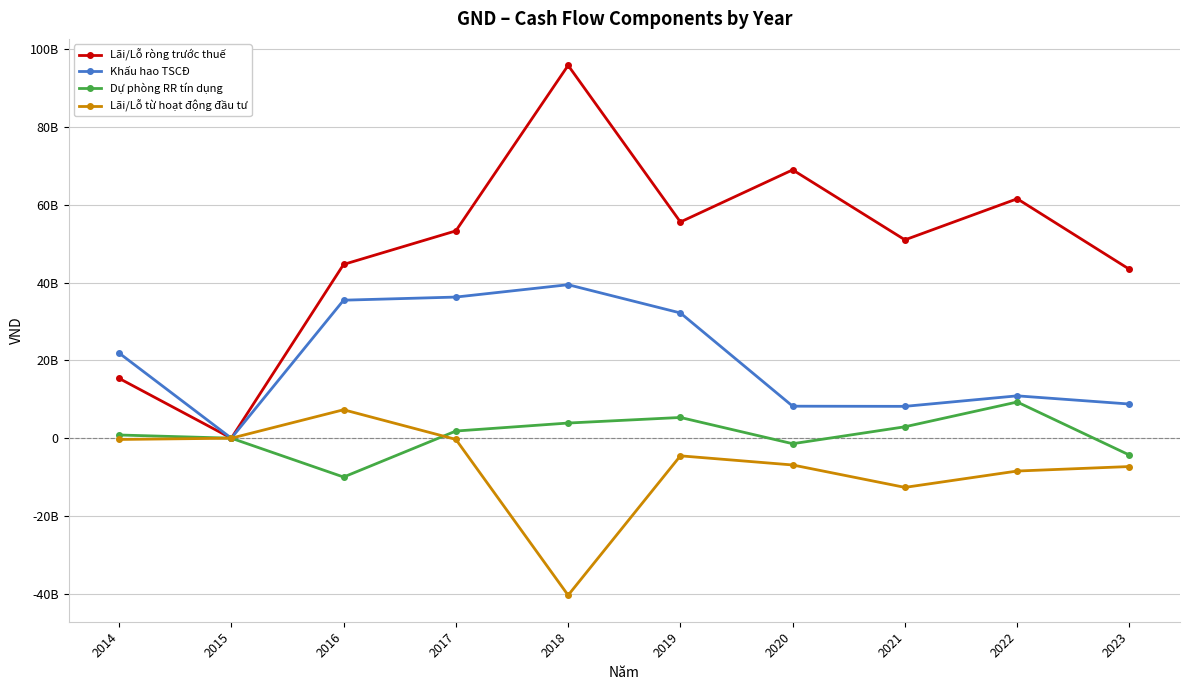

True or false: Khấu hao TSCĐ and Lãi/Lỗ từ hoạt động đầu tư intersect in this chart.

False